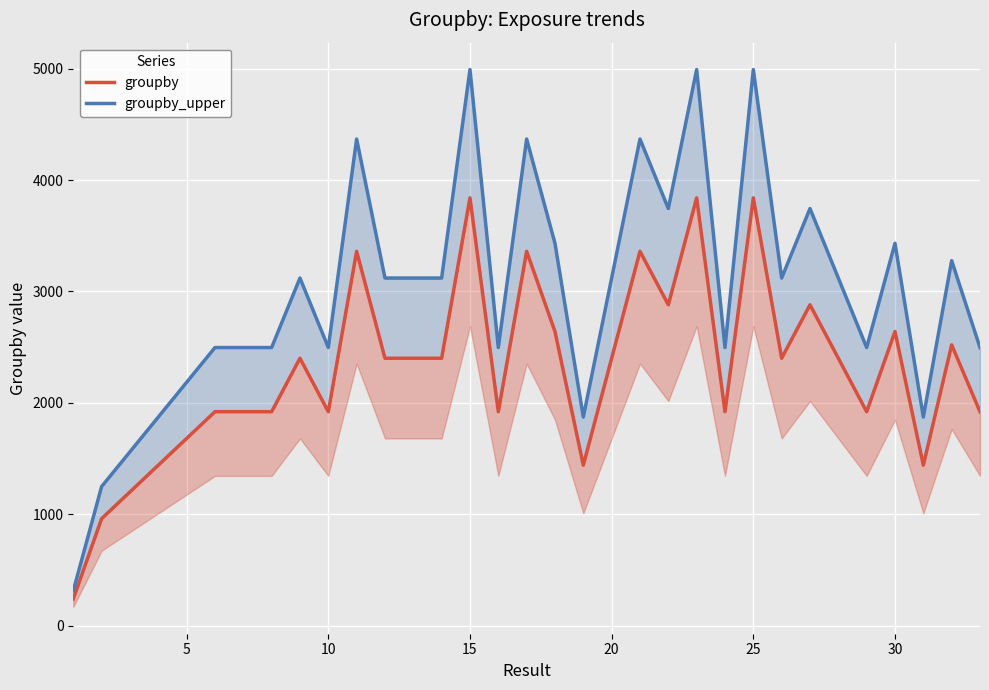

Is the value of groupby_upper at 20 greater than the value of groupby at 27?

No